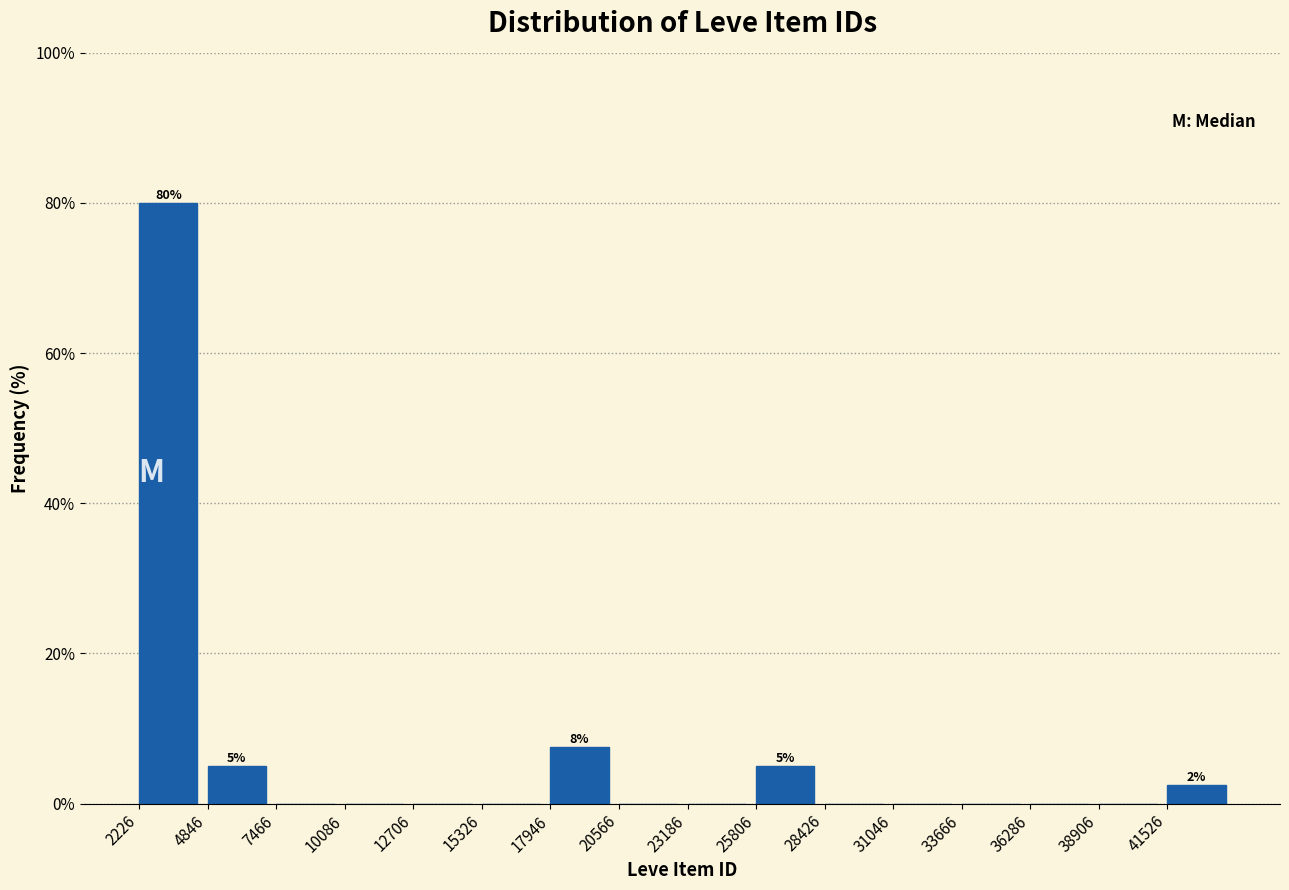

Which range on the x-axis has the tallest bar?

2000 to 5000